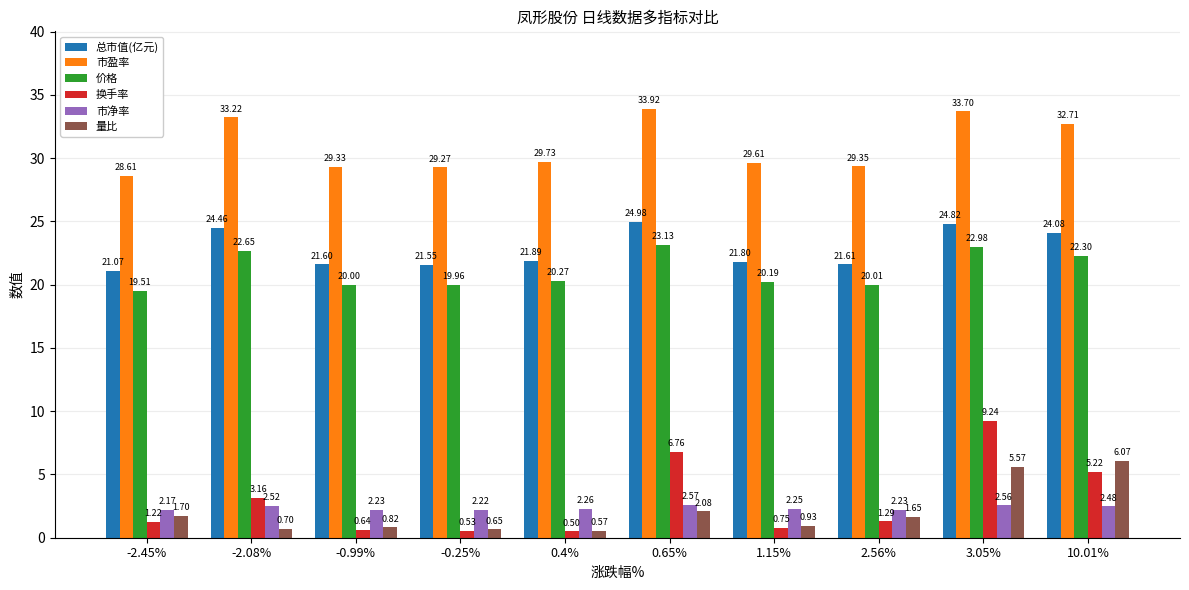

Where is 换手率 nearest to the value 4?

-2.08%